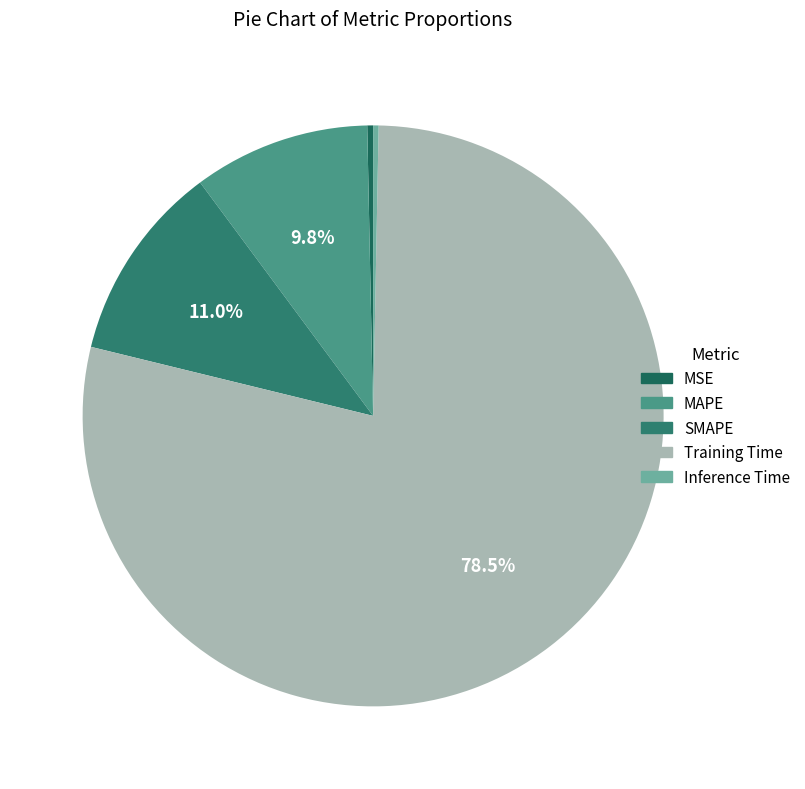

Count the number of slices in the pie.

5